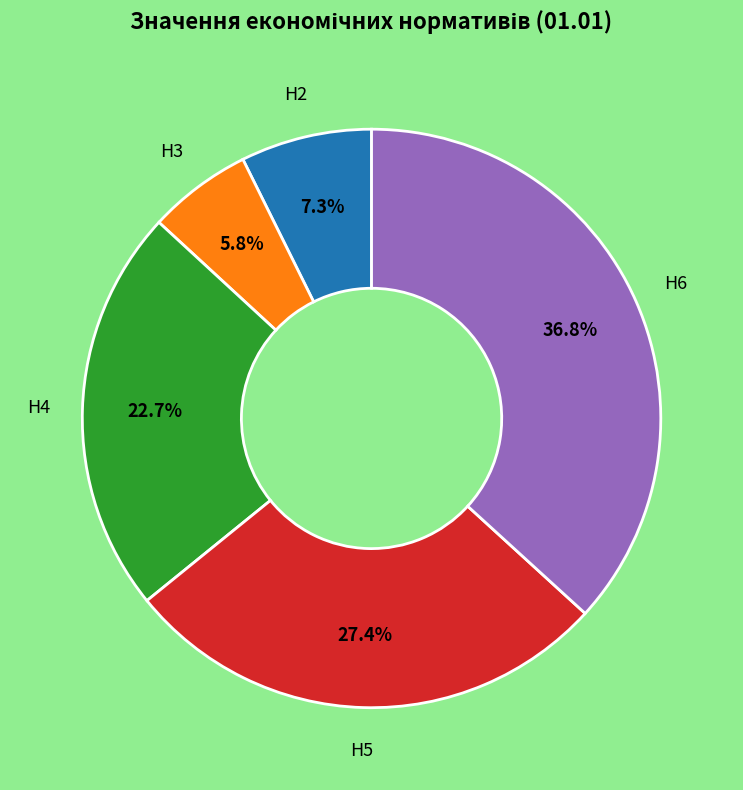

Does any single category account for the majority?

No